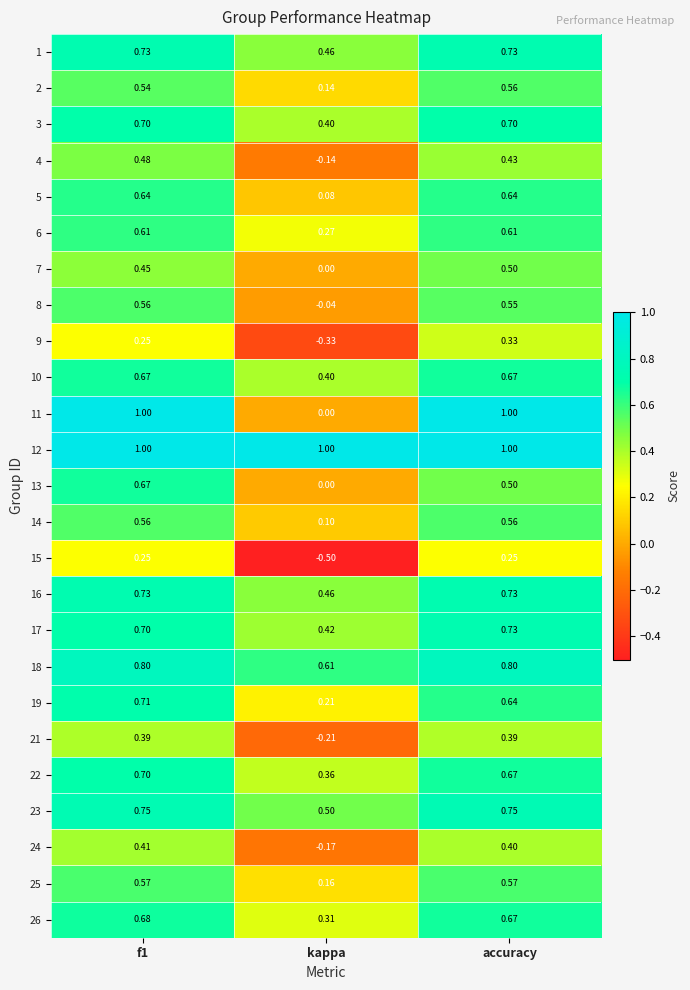

Where is 2 nearest to the value 0?

kappa